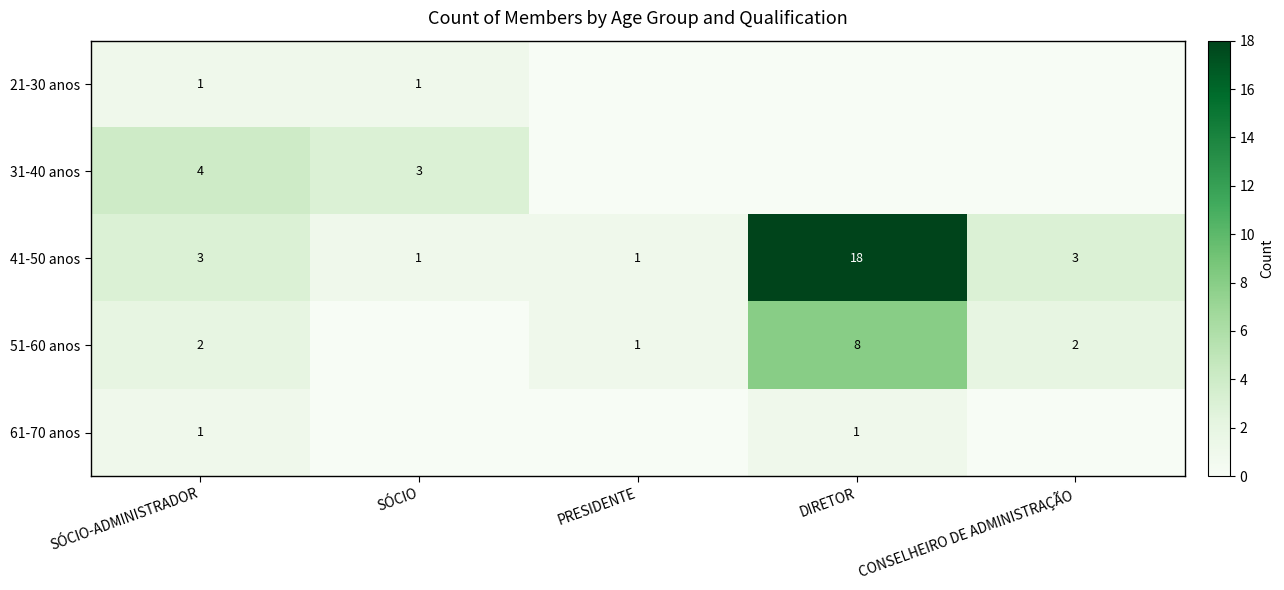

Is the value of 61-70 anos at SÓCIO-ADMINISTRADOR greater than the value of 31-40 anos at SÓCIO-ADMINISTRADOR?

No